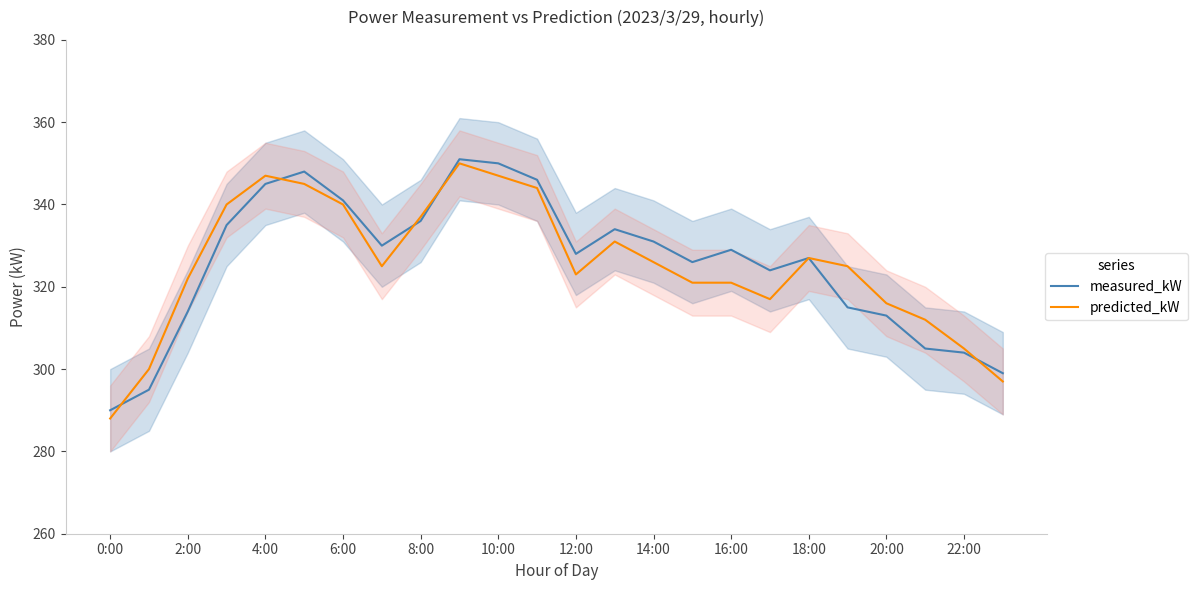

How many data points in predicted_kW are above 325?

11